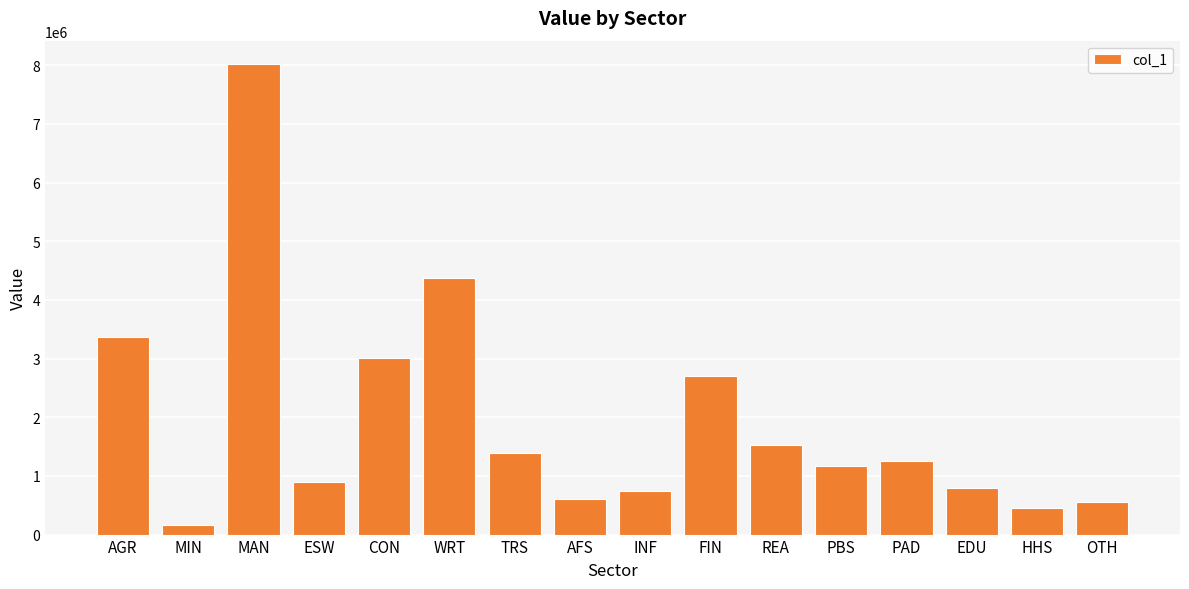

Are the bars grouped side by side (vs. stacked)?

No